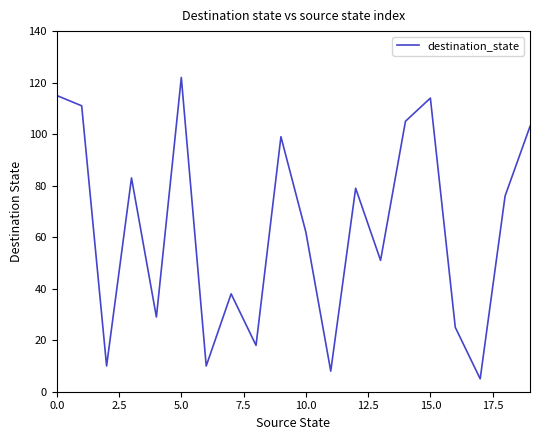

What is the minimum value shown in the chart?

5